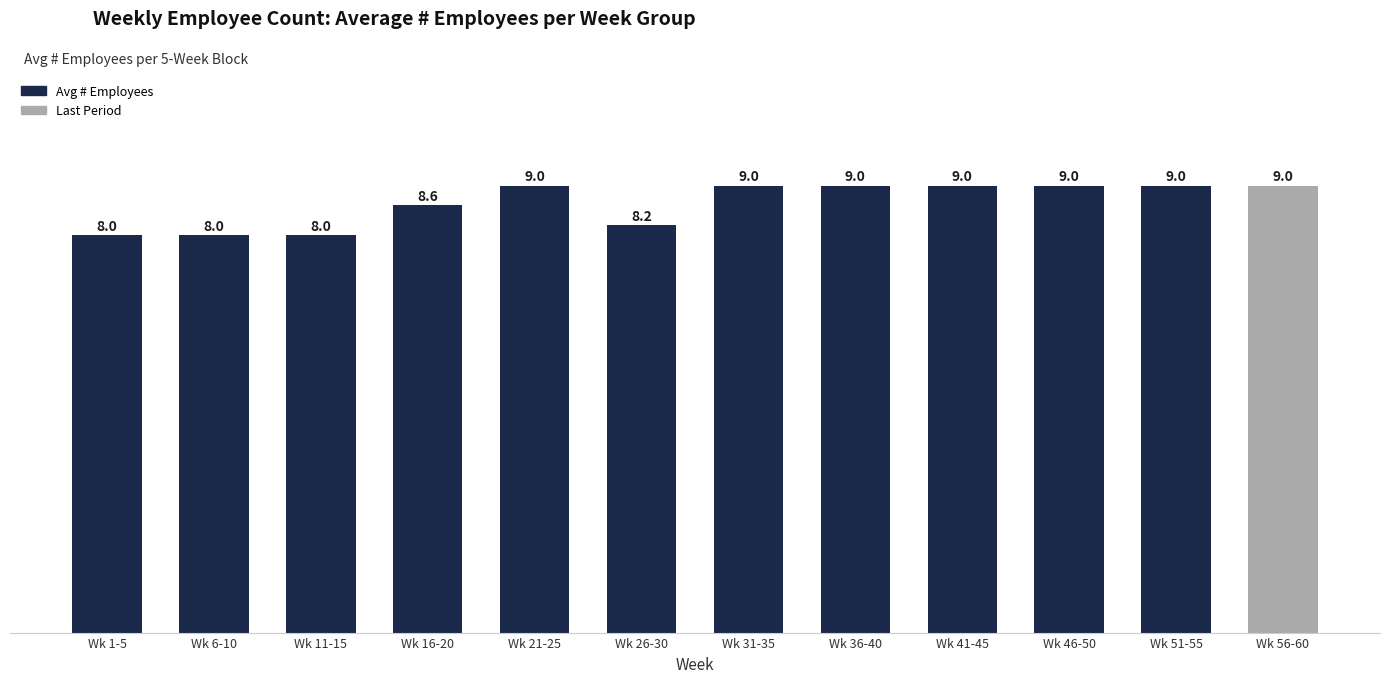

What position from the right is Wk 11-15?

10